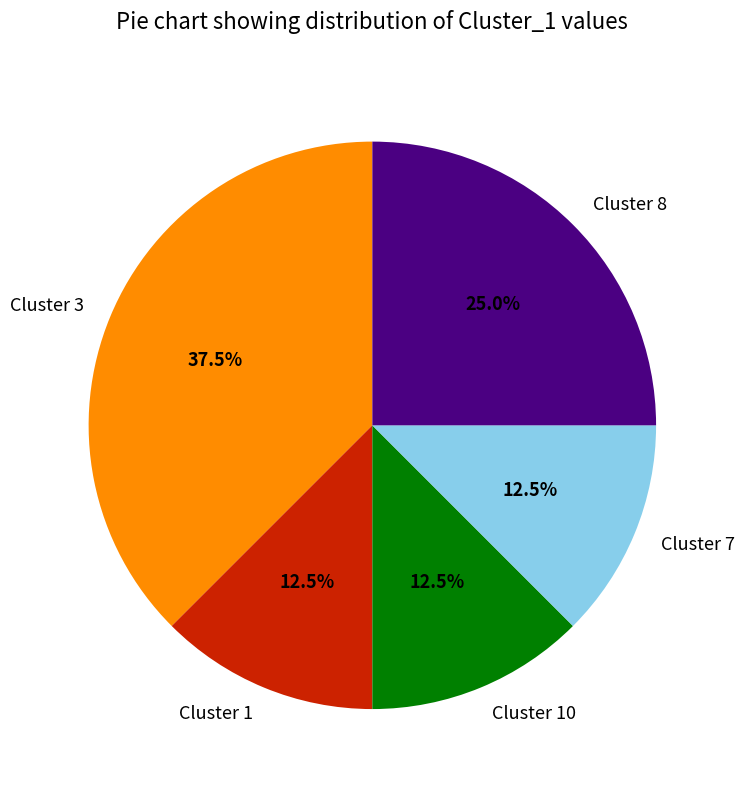

Which has a higher value, Cluster 7 or Cluster 8?

Cluster 8